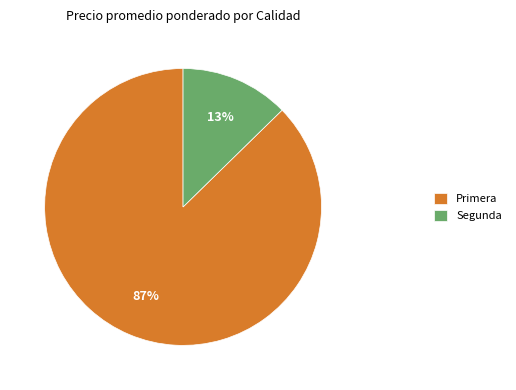

What percentage is the Primera slice, to the nearest percent?

87%